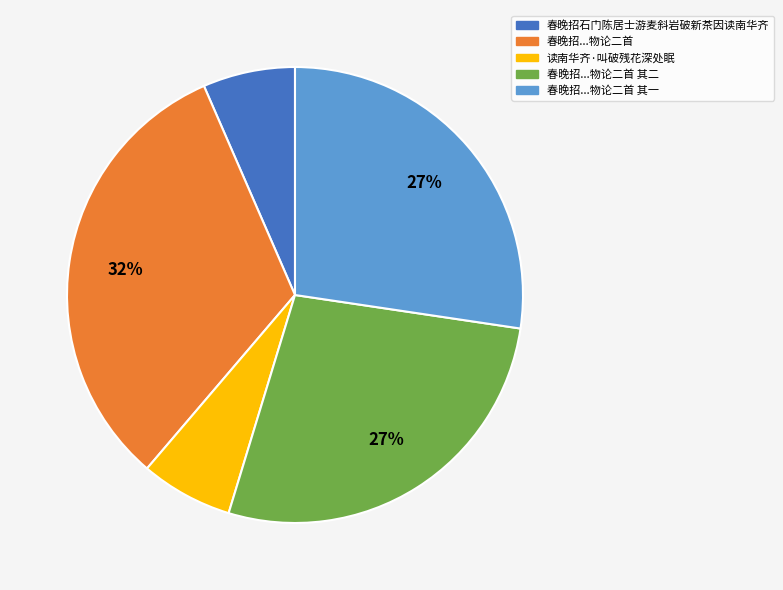

Which slice is the largest?

春晚招...物论二首